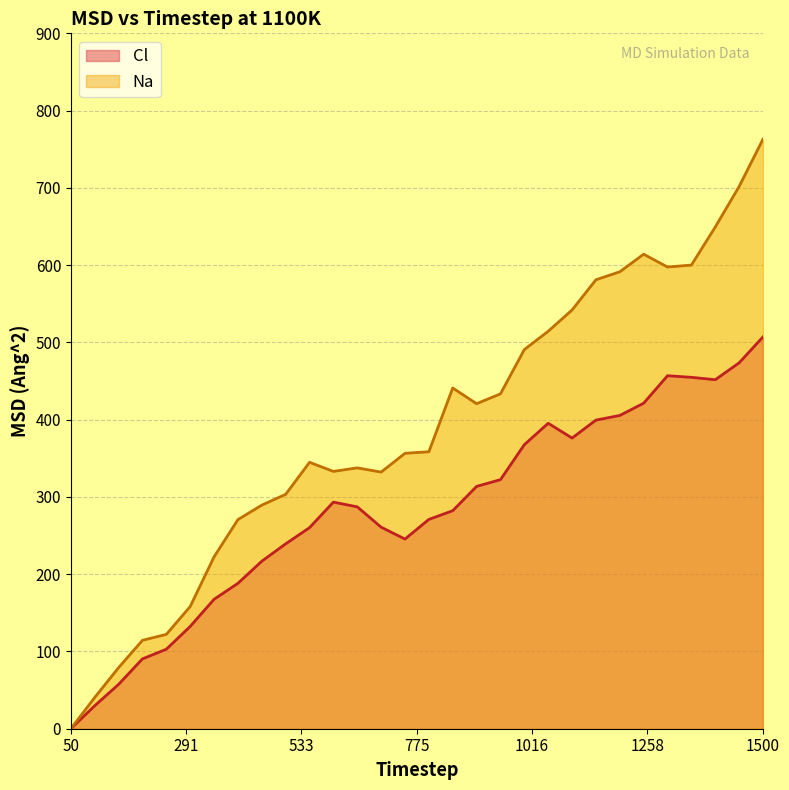

True or false: Na_rr and Cl_rr cross at least once.

False